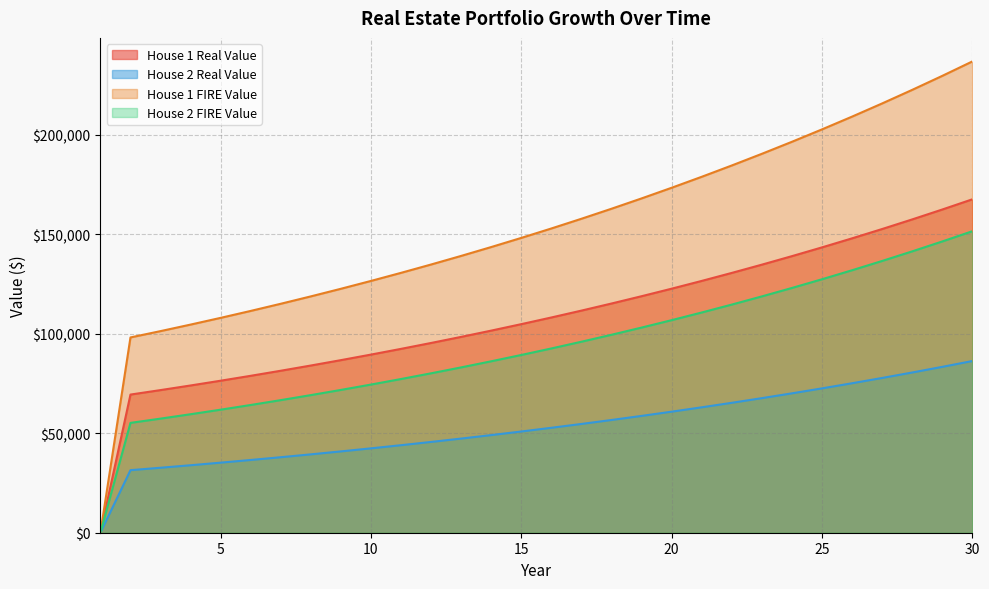

At which category is the sum across all series the highest?

30